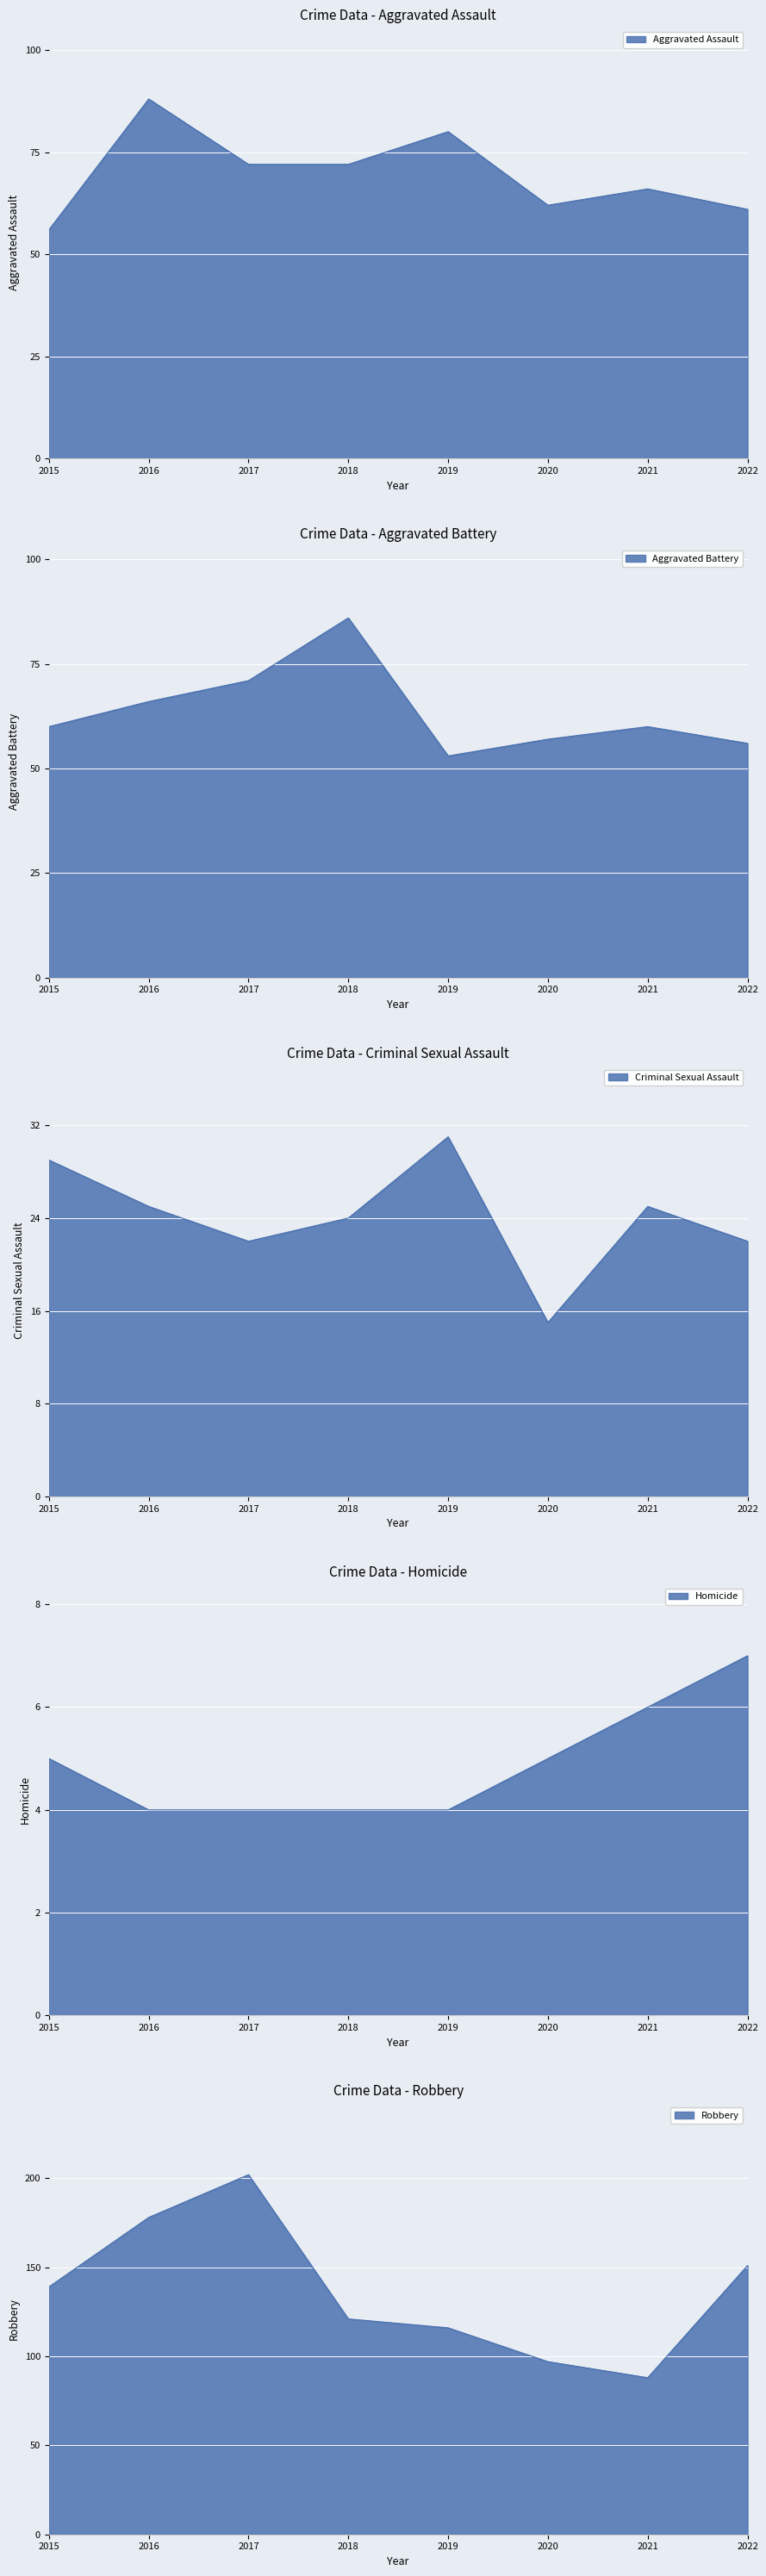

What is the difference between the Criminal Sexual Assault values at 2019 and 2018?

7